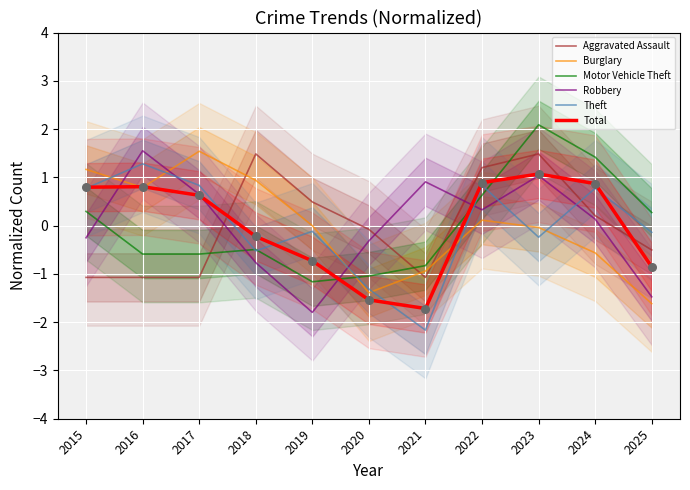

Which series has the largest Y range (max minus min)?

Theft